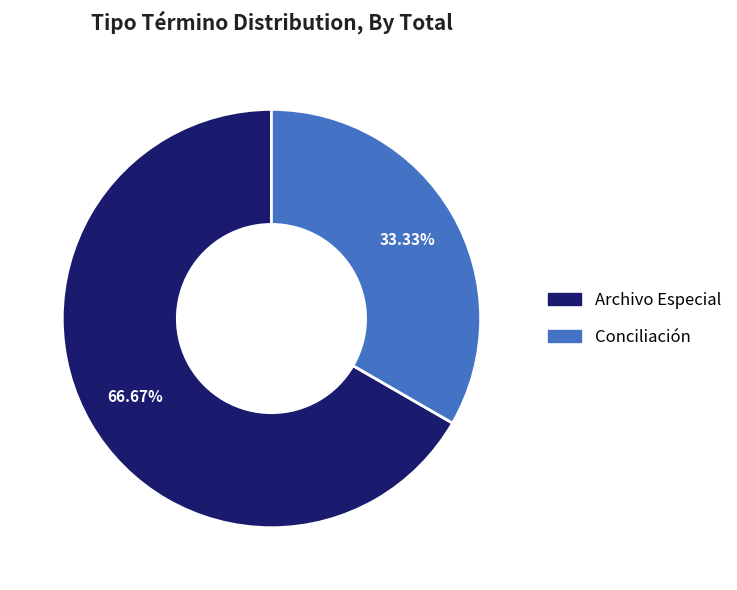

What is the ratio of the value at Conciliación to the value at Archivo Especial?

0.5